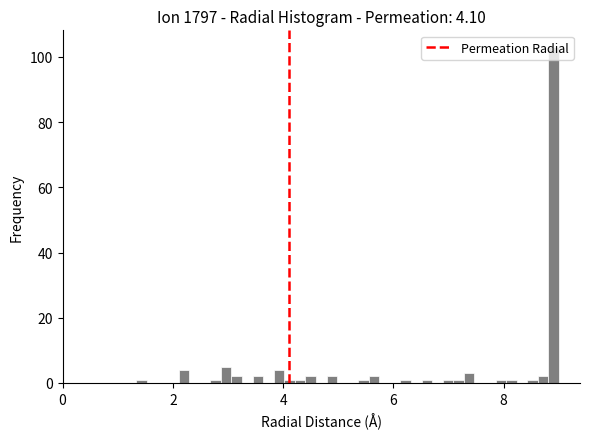

Read against the x-axis, roughly where is the centre of the tallest bar?

9.0